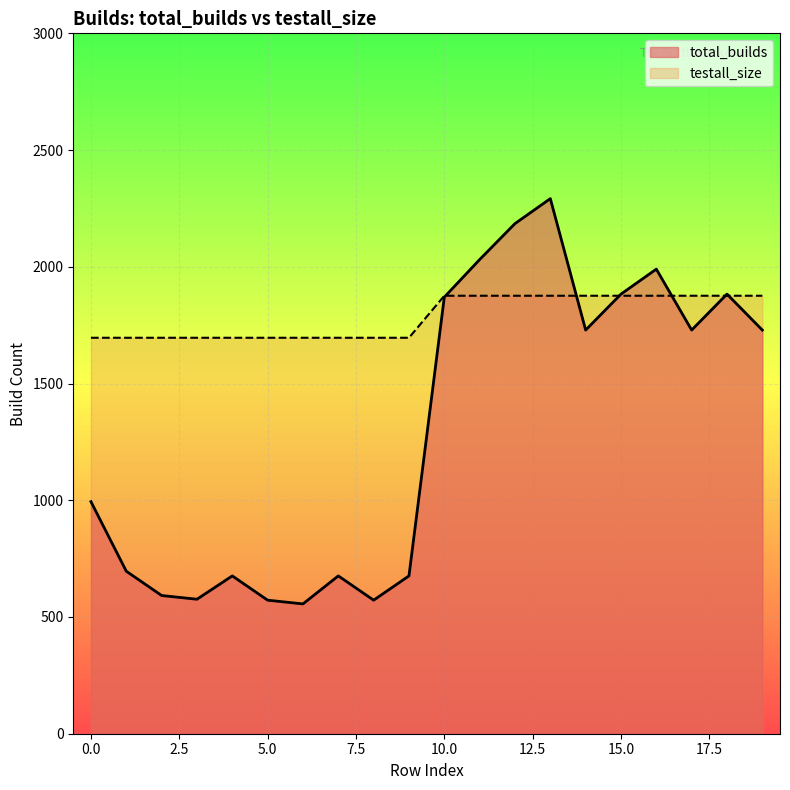

What is the sum of all testall_size values?

35720